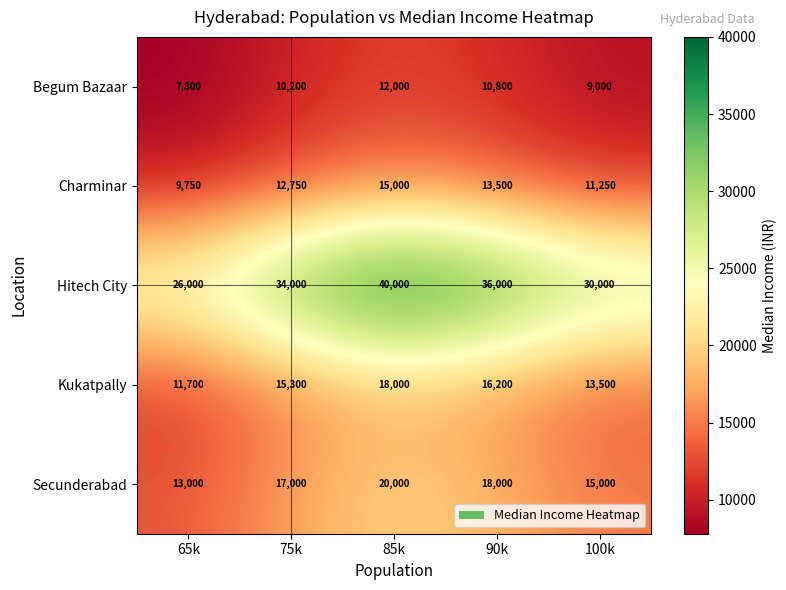

Read the Kukatpally value at 100k.

13500